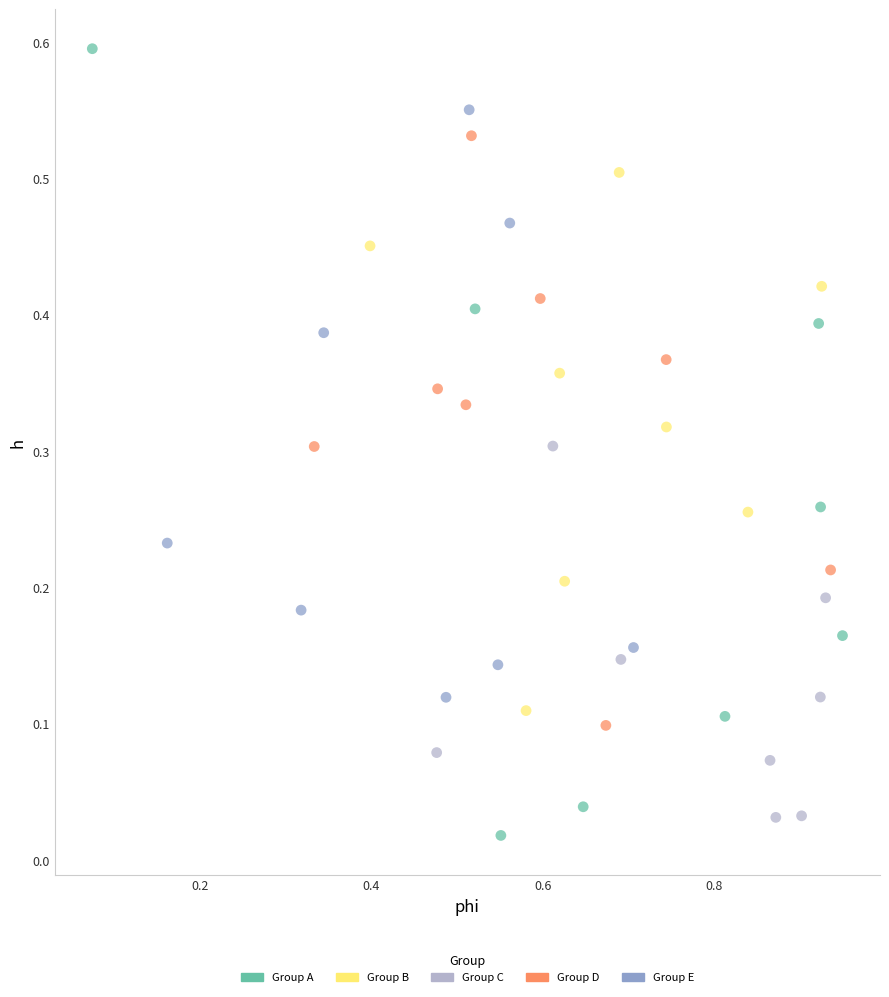

Which series reaches the maximum Y coordinate?

Group A